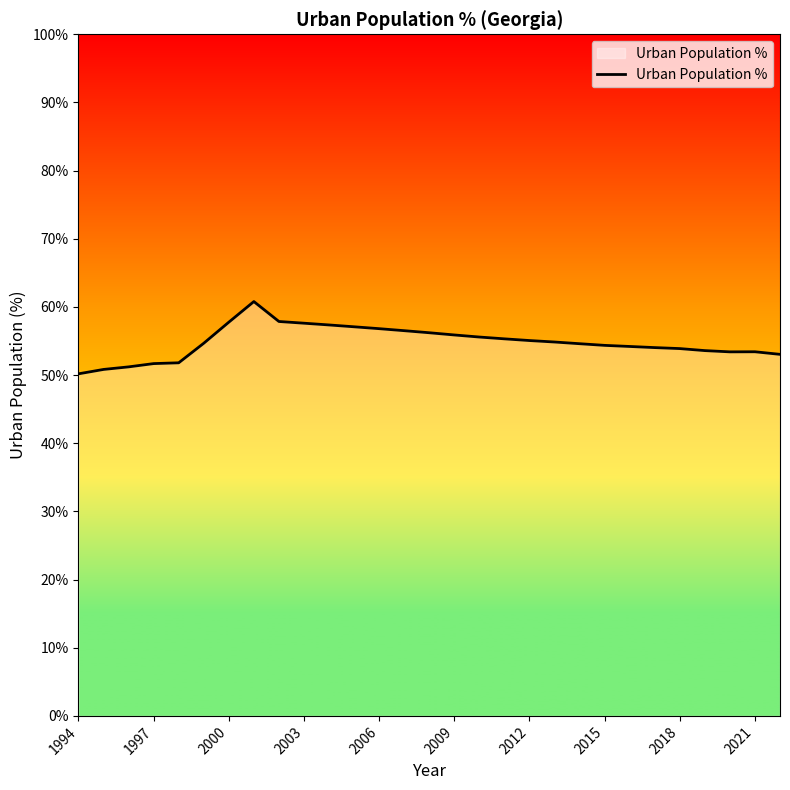

Does the chart display data point markers on the line(s)?

No